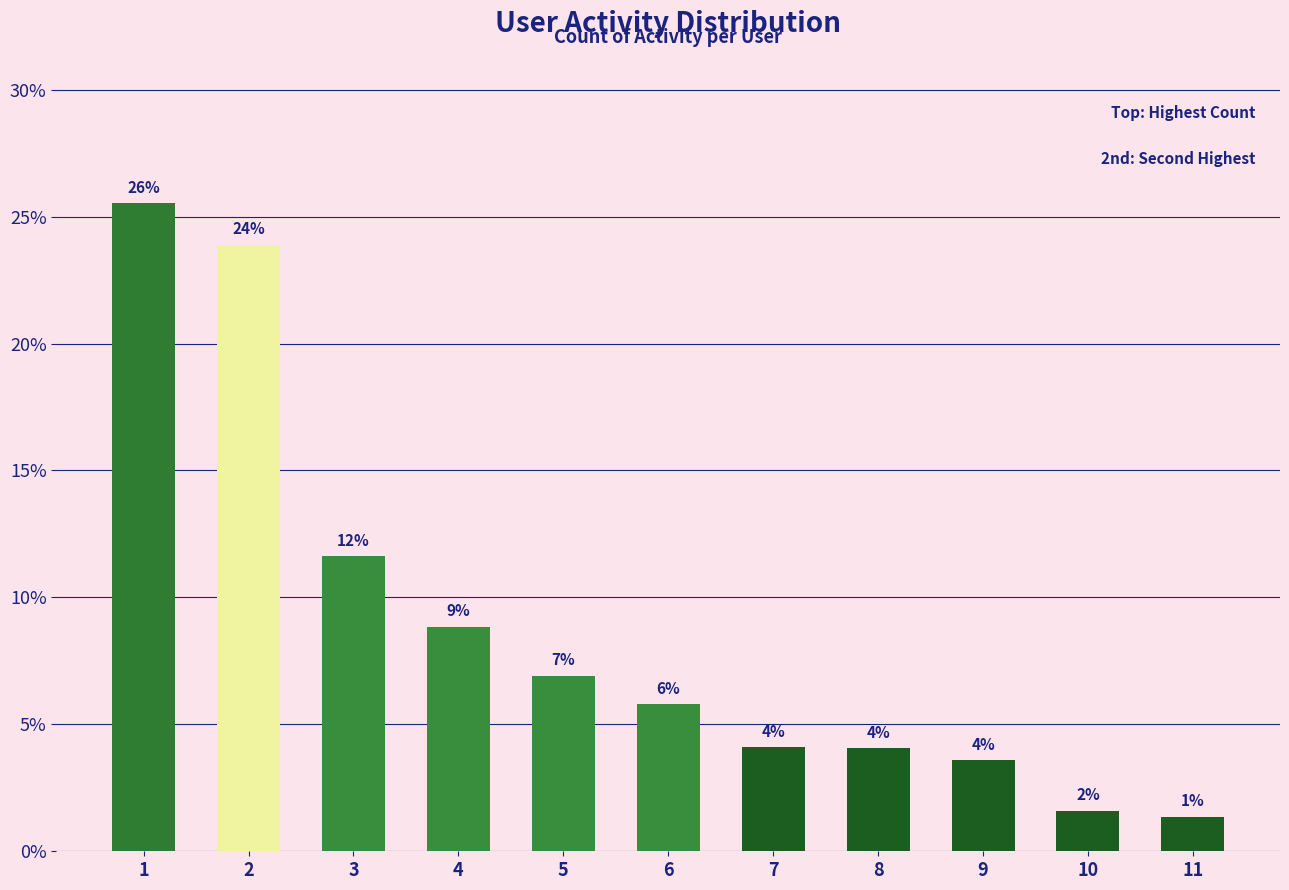

What is the change in value from 4 to 9?

-5.3